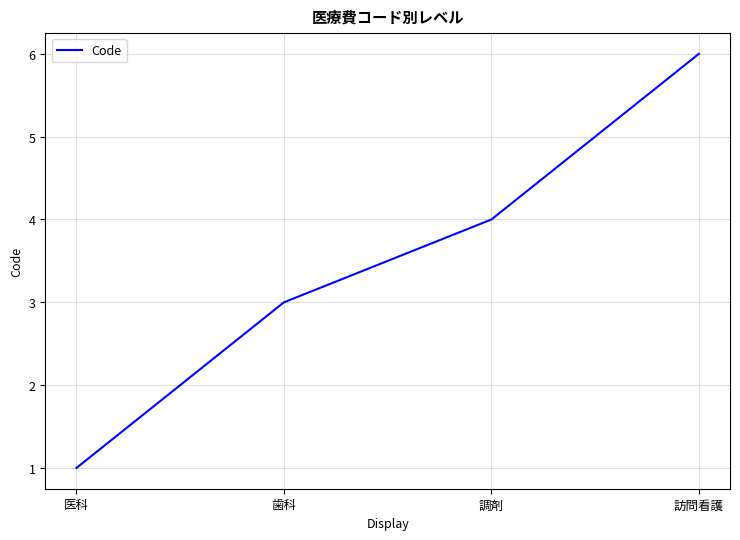

How many values are below 4?

2